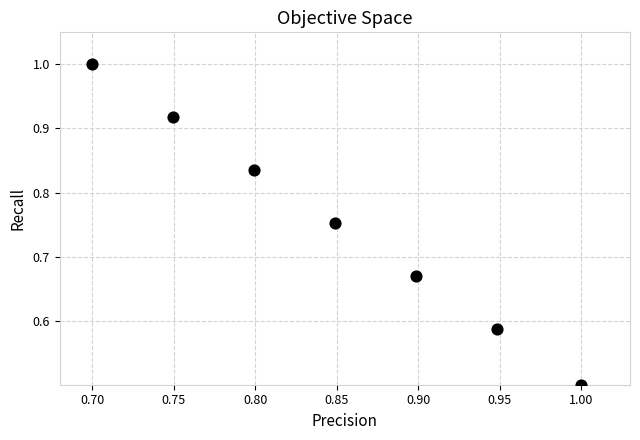

What is the range of Y values (max minus min)?

0.5